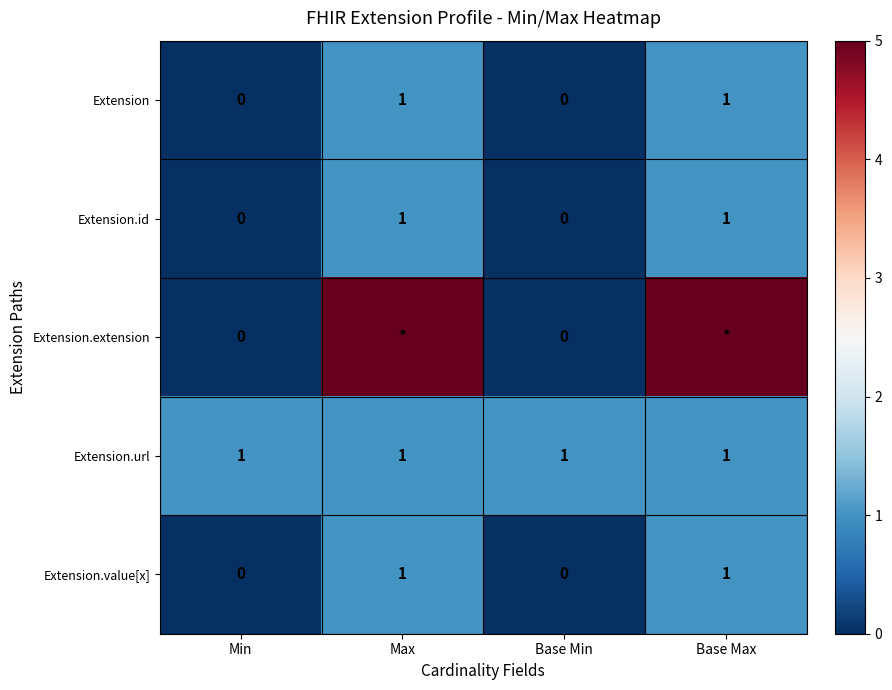

True or false: Extension has a value of 1 at Base Max.

True